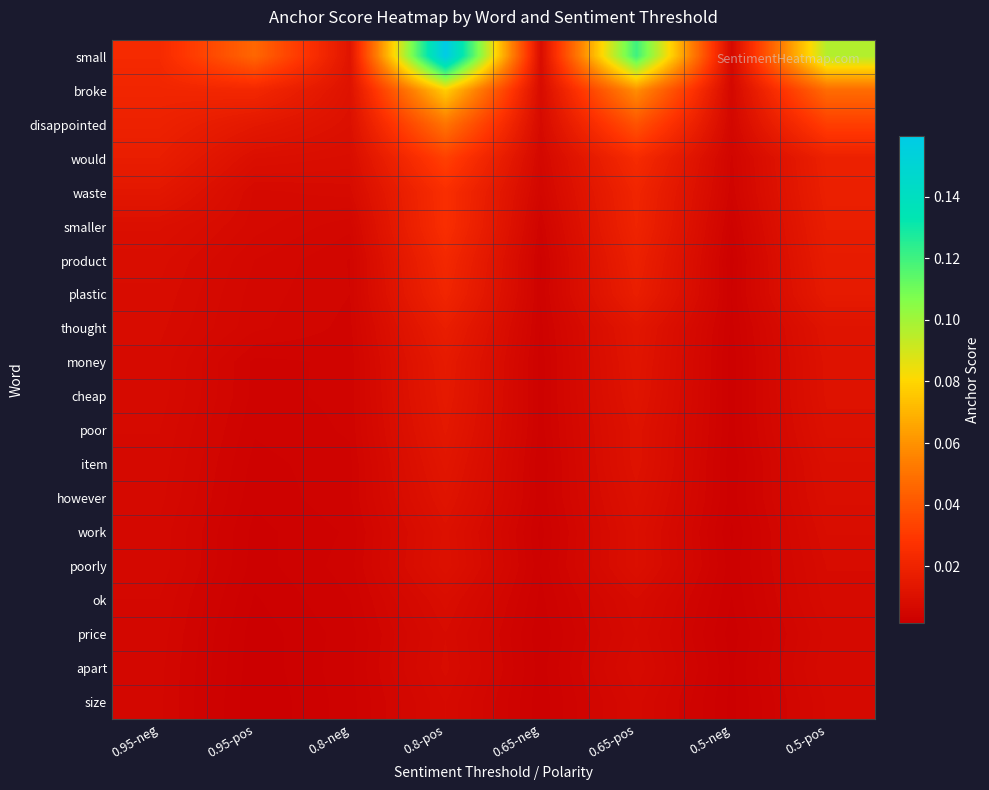

Which series changed the most between 0.8-pos and 0.65-pos?

small